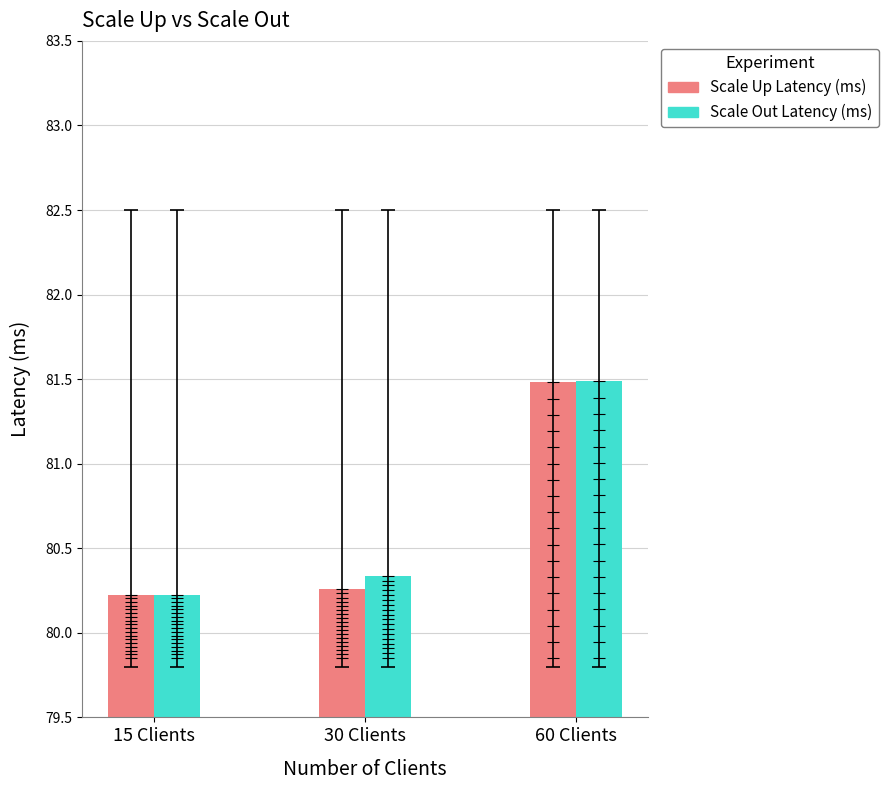

The value of Scale Up Latency (ms) at 15 Clients is 122.6. True or false?

False